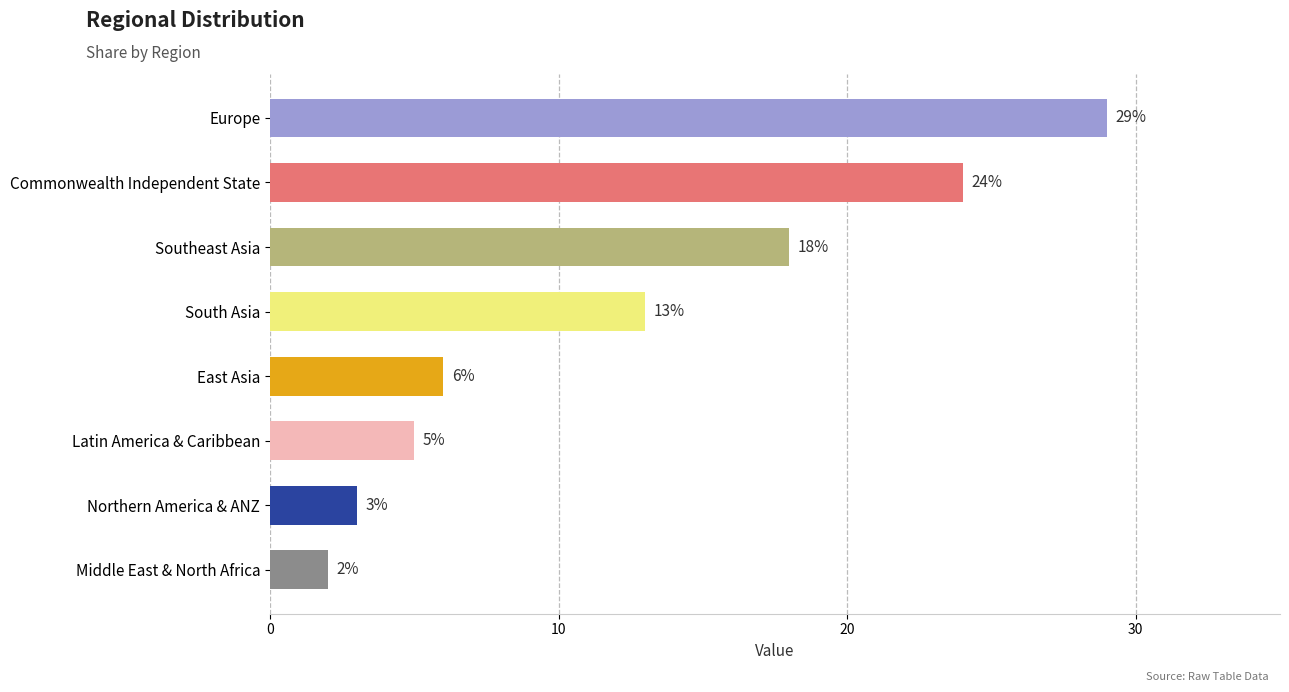

Reading bottom to top, what are all the values shown in this chart?

Middle East & North Africa=2	Northern America & ANZ=3	Latin America & Caribbean=5	East Asia=6	South Asia=13	Southeast Asia=18	Commonwealth Independent State=24	Europe=29